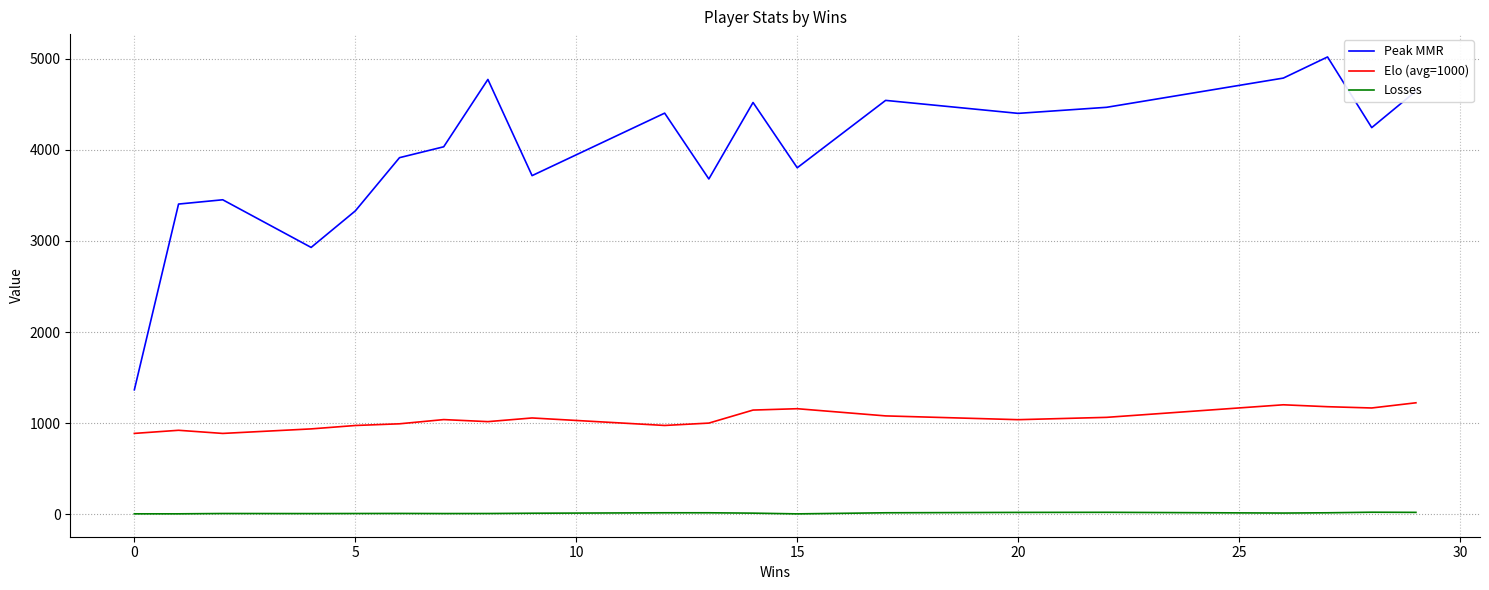

What is the difference between the maximum and minimum values in the Elo (avg=1000) series?

336.5